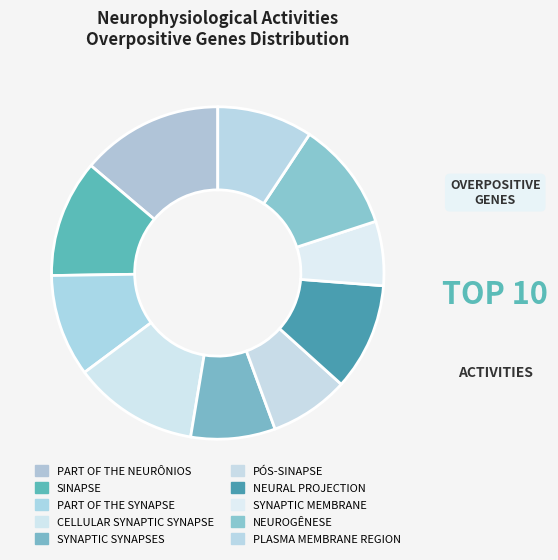

Is the sum of NEUROGÊNESE and PART OF THE SYNAPSE greater than half?

No